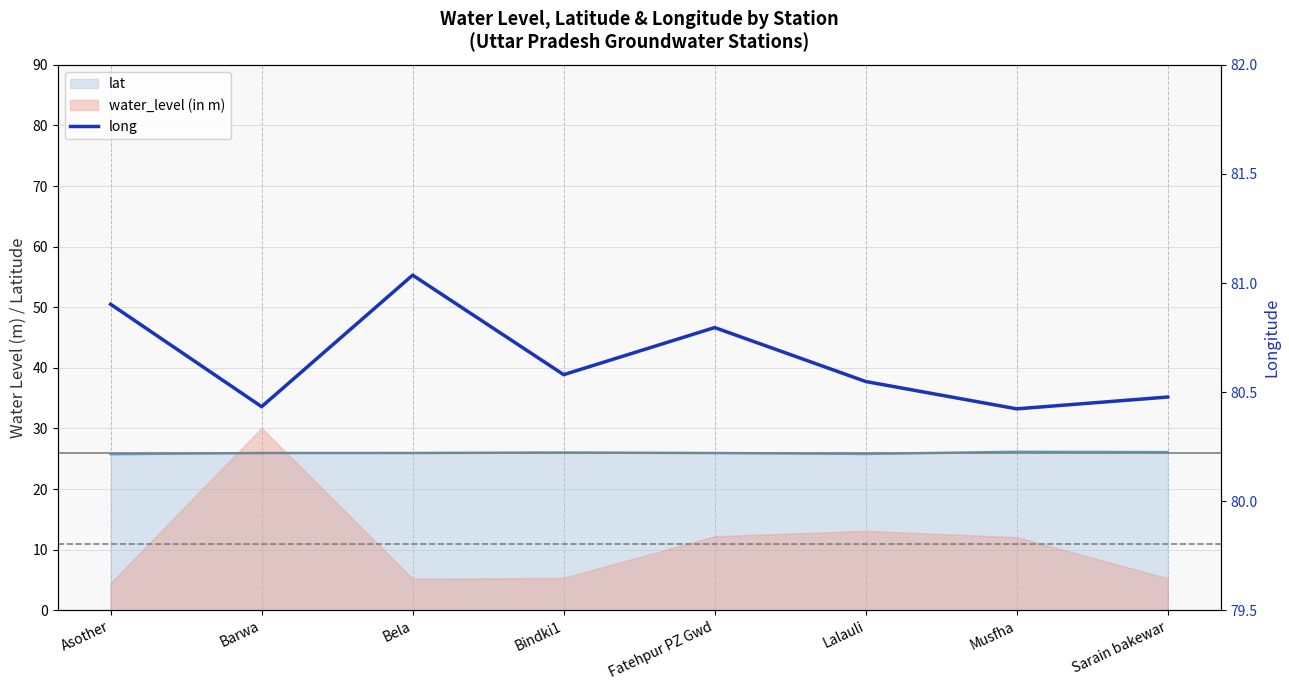

How many lines are shown in the chart?

1